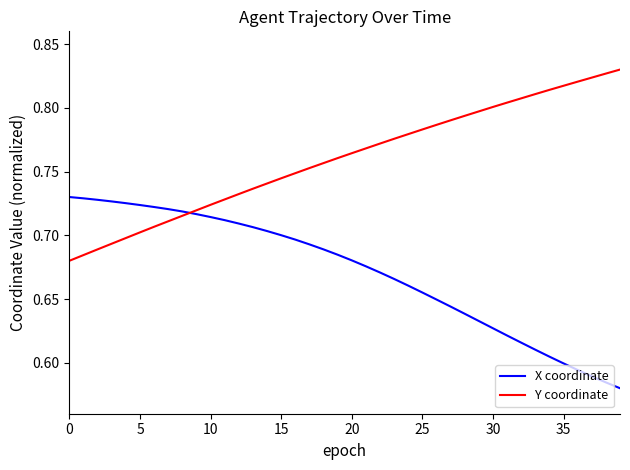

How many times do Y coordinate and X coordinate cross each other?

1